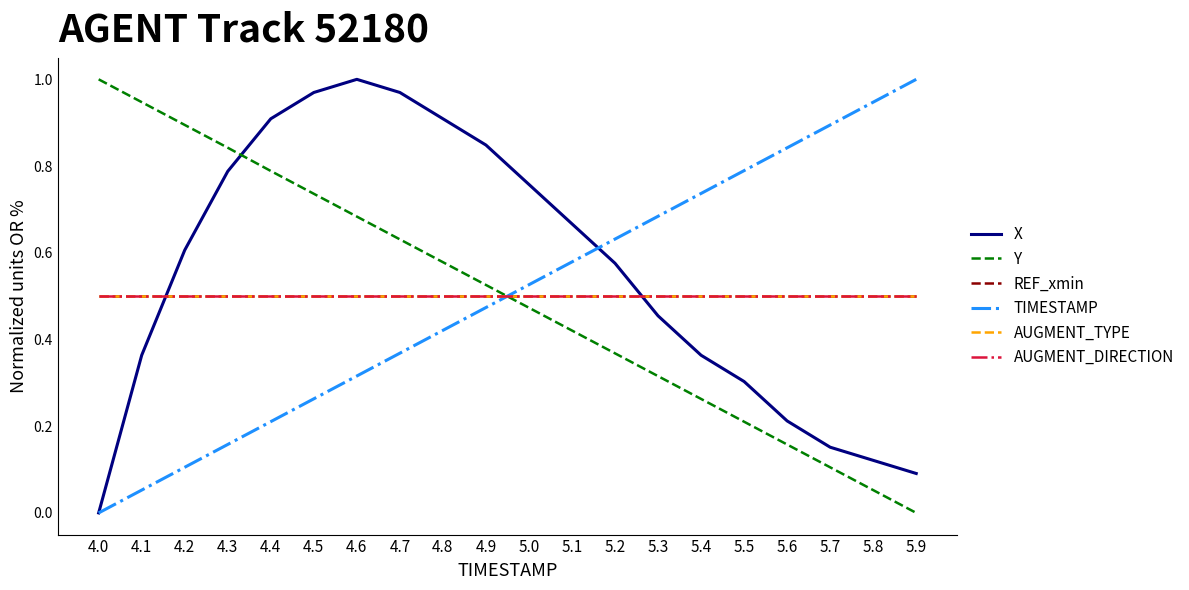

Which series ends up on top after the final intersection of TIMESTAMP and X?

TIMESTAMP